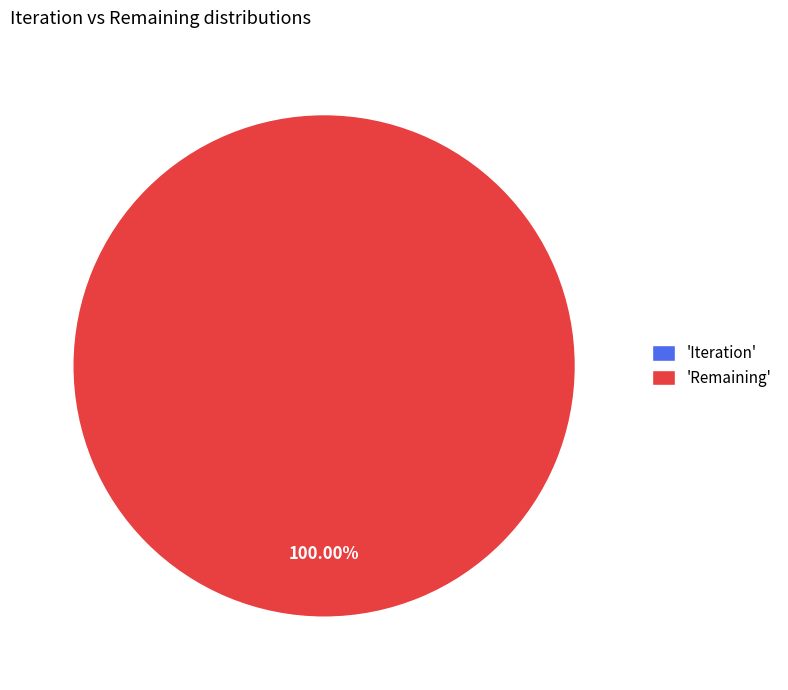

Is there a majority slice in this chart?

Yes